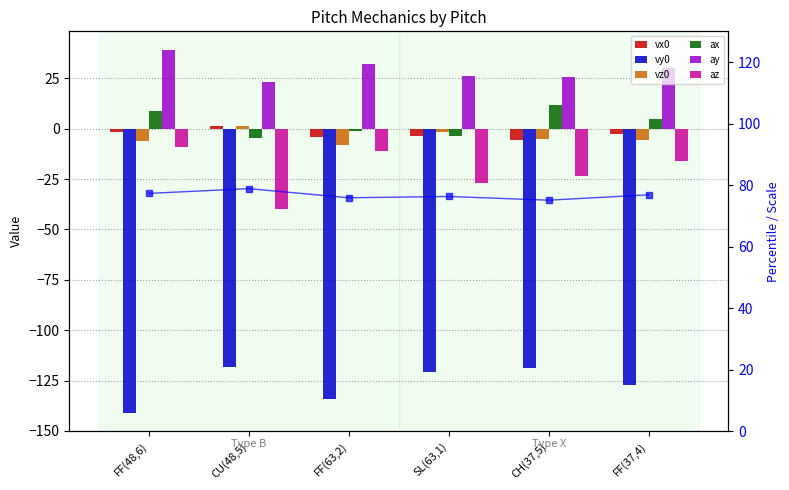

What is the sum of the az values at FF(37,4) and FF(48,6)?

-24.9